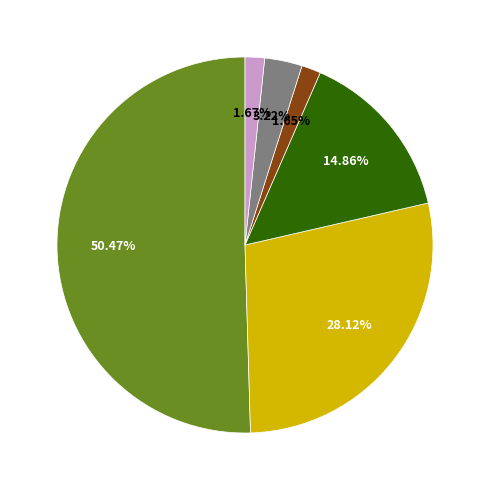

To the nearest percent, what is the difference between the largest and smallest slice percentages?

49%